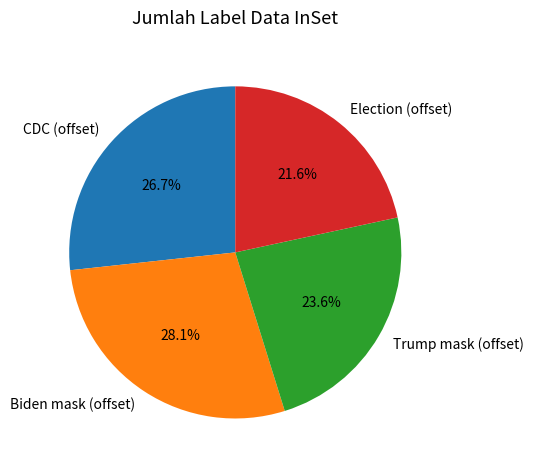

How many segments does this pie chart have?

4